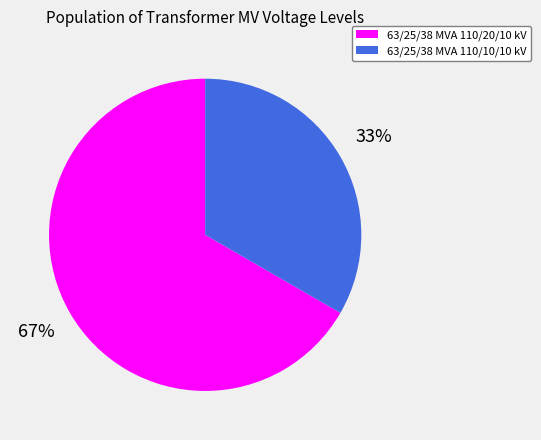

Is there any slice that represents more than half of the pie?

Yes